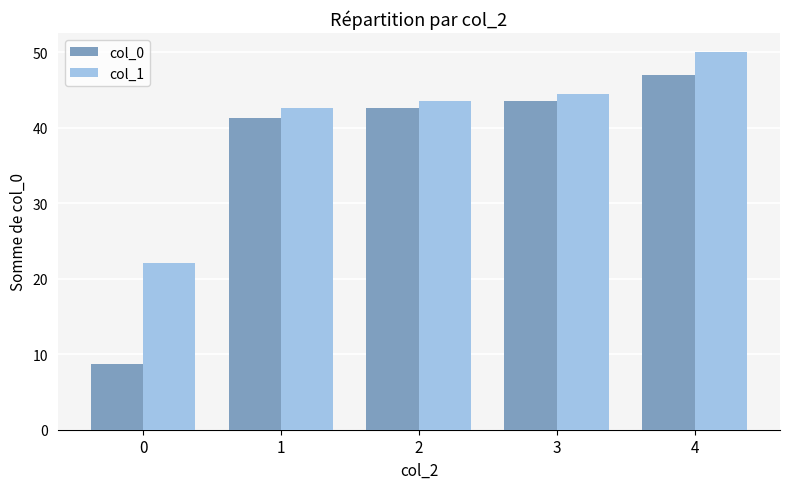

What is the total value across all series at 4?

97.0